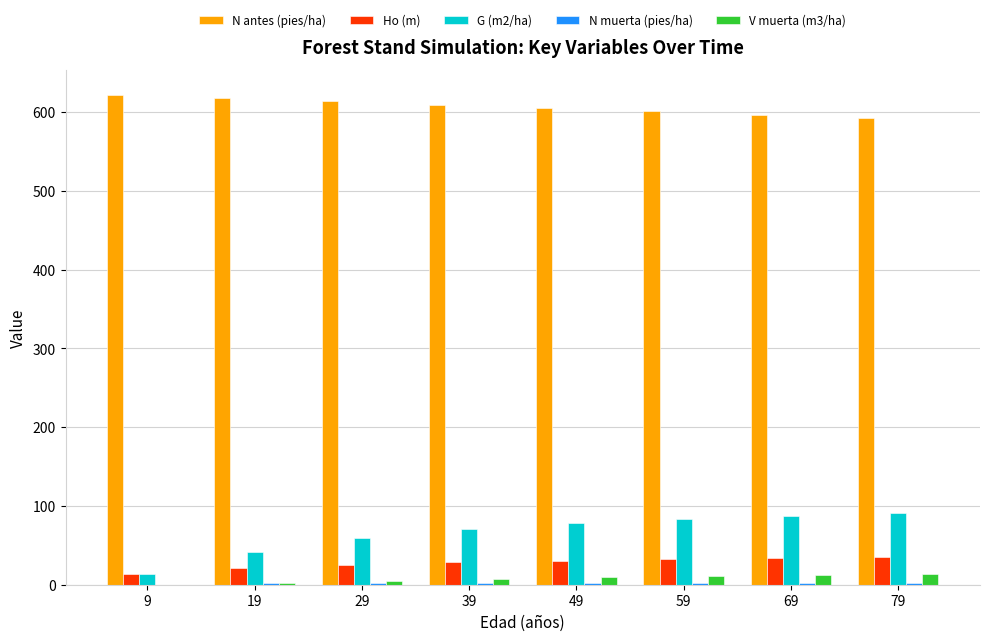

The value of Ho (m) at 19 is 21.2. True or false?

True